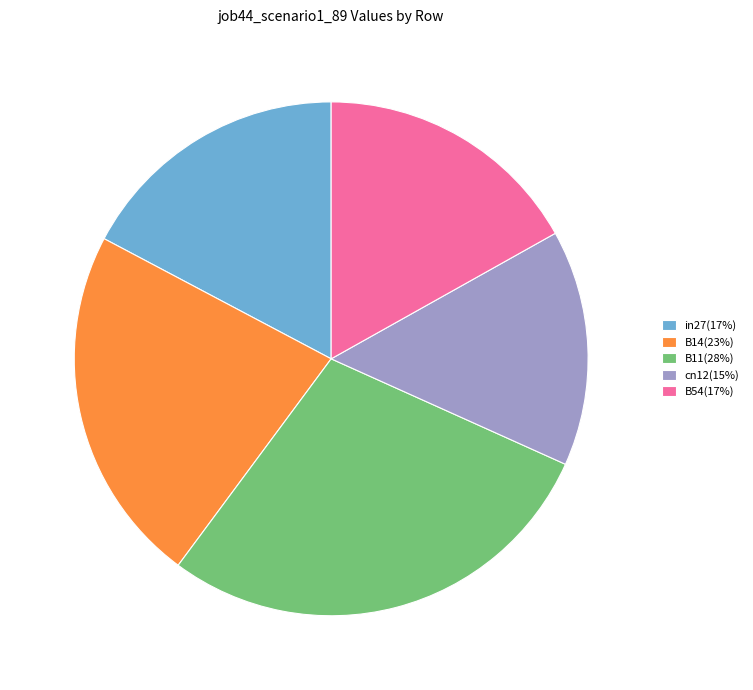

Is there a majority slice in this chart?

No